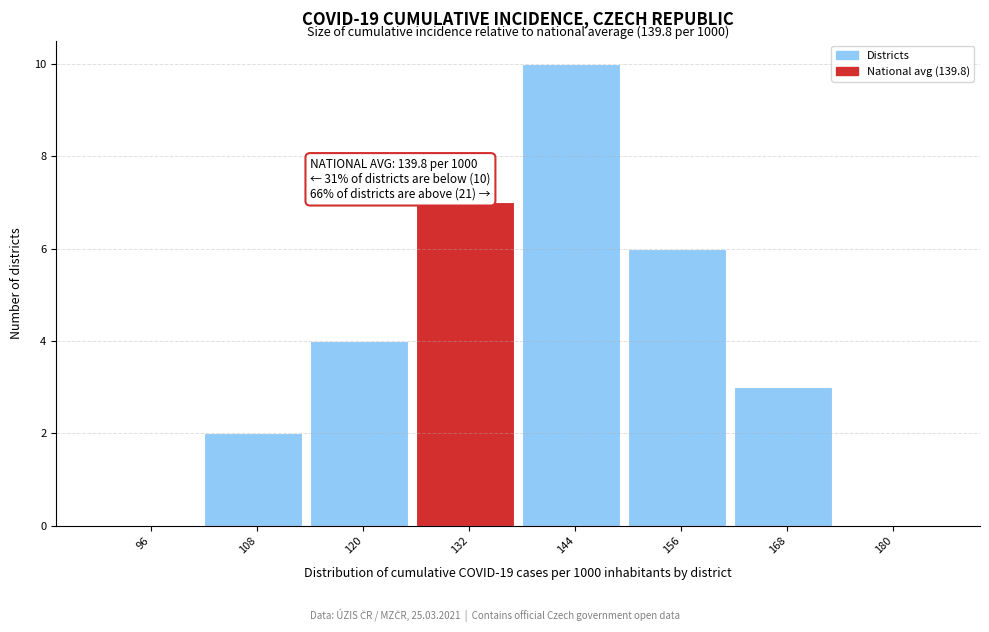

Reading left to right, what are all the values shown in this chart?

96=0	108=2	120=4	132=7	144=10	156=6	168=3	180=0